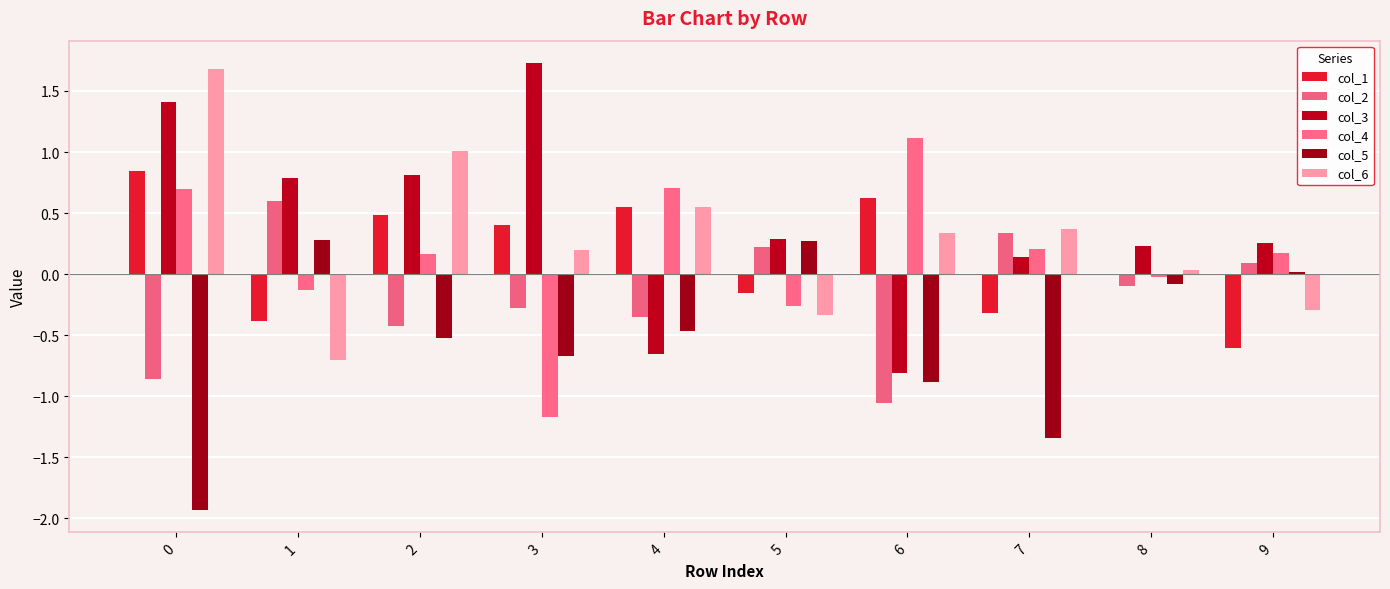

What is the difference between the maximum and minimum values in the col_2 series?

1.7